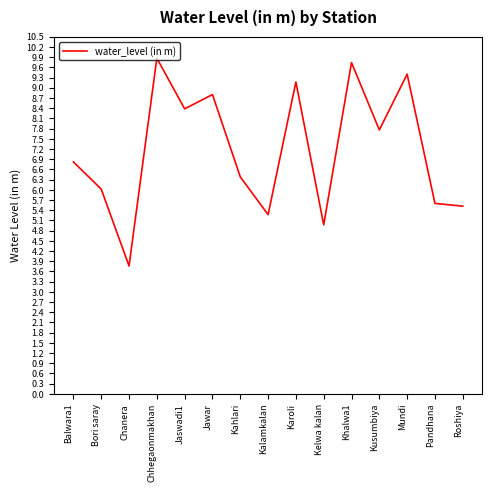

What is the difference between the maximum and minimum values?

6.1